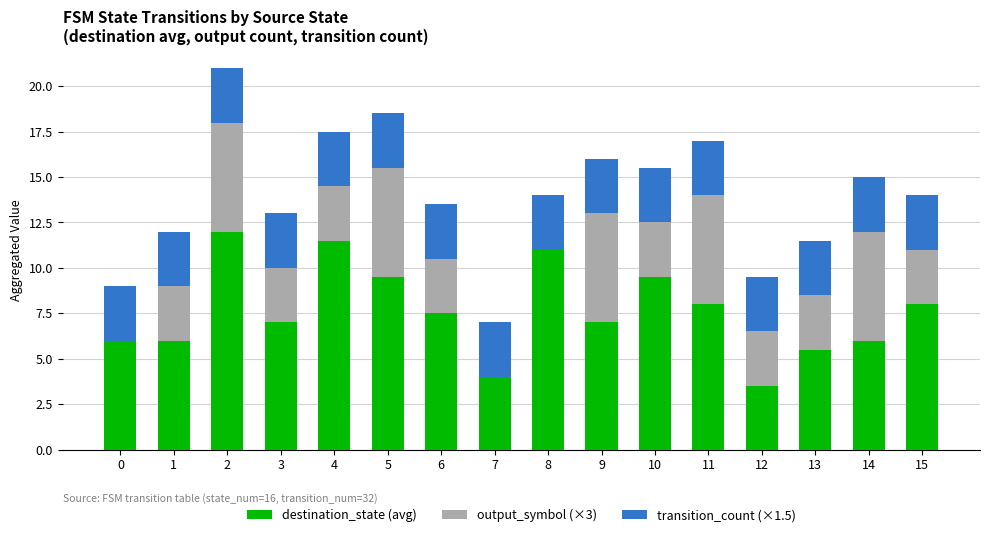

What are all the series names shown in the legend?

destination_state (avg), output_symbol (×3), transition_count (×1.5)